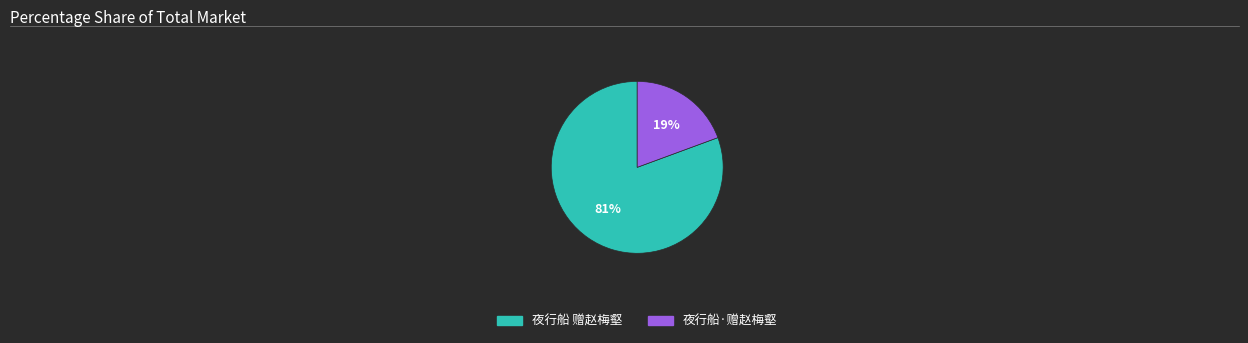

To the nearest percent, what is the combined percentage of 夜行船 赠赵梅壑 and 夜行船·赠赵梅壑?

100%